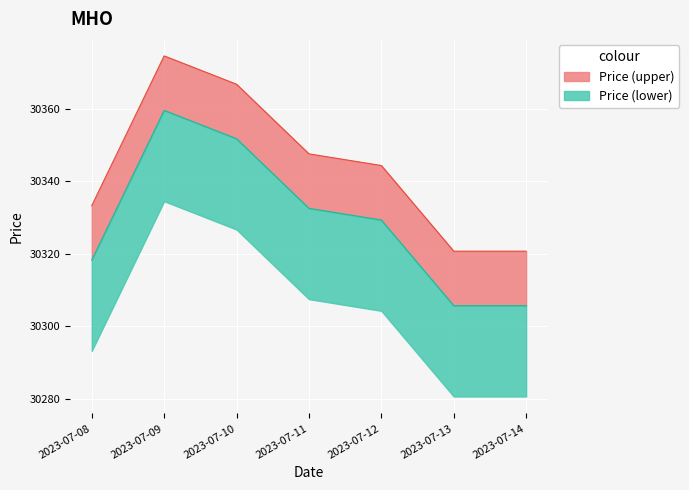

Where is the first local maximum?

2023-07-09